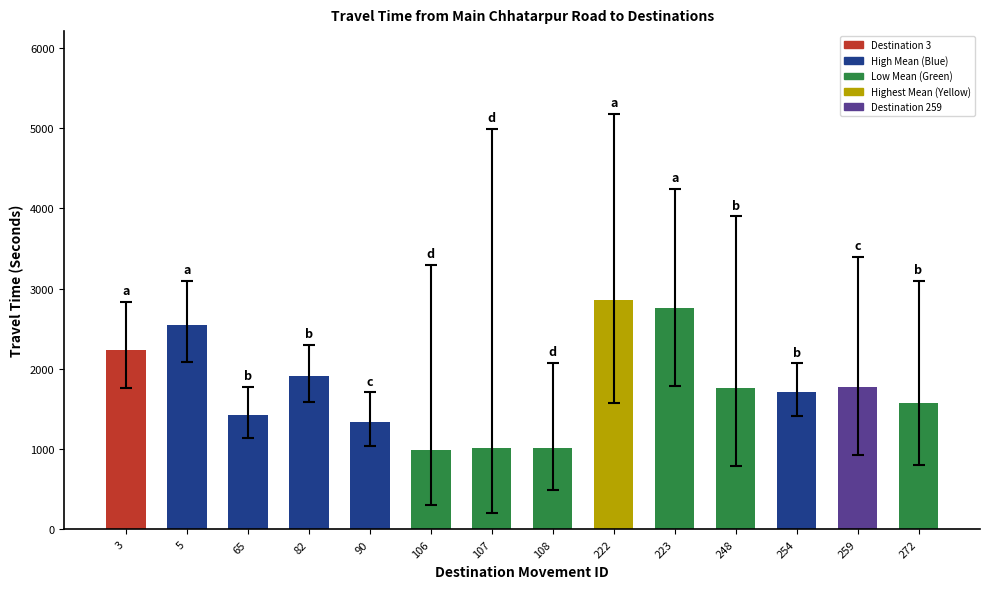

At which label does the data first exceed 1759?

3